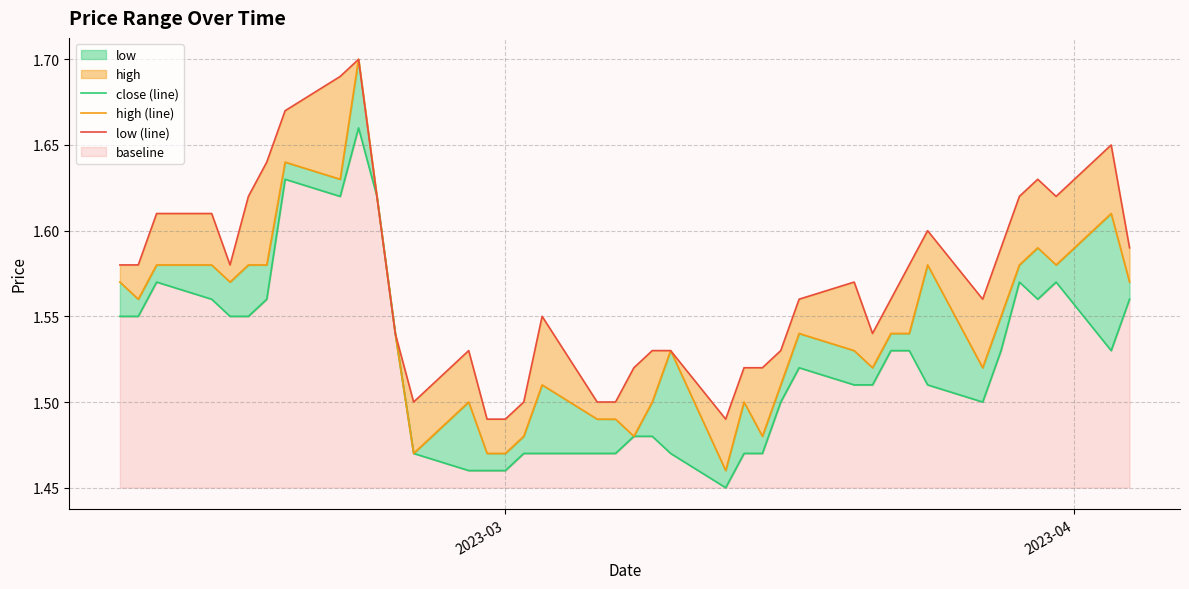

Rank the series by their maximum value, from lowest to highest.

close (line), high (line), low (line)